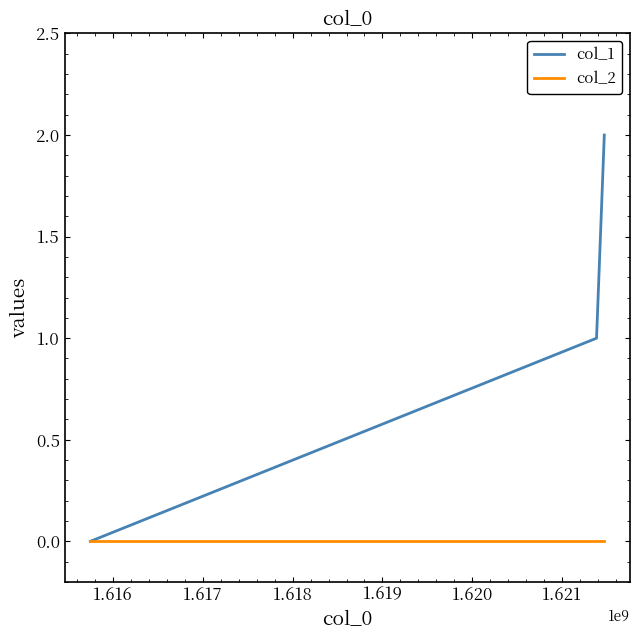

Which series has the largest range (max minus min)?

col_1